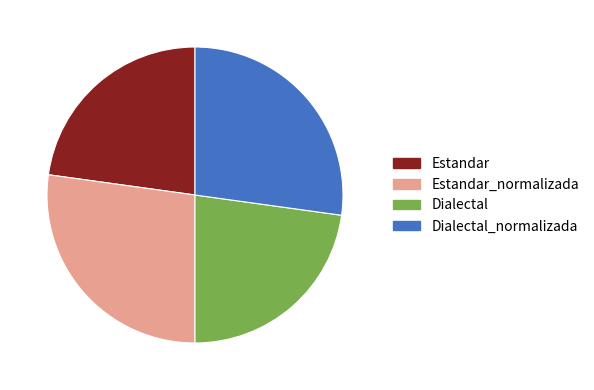

Is there a majority slice in this chart?

No